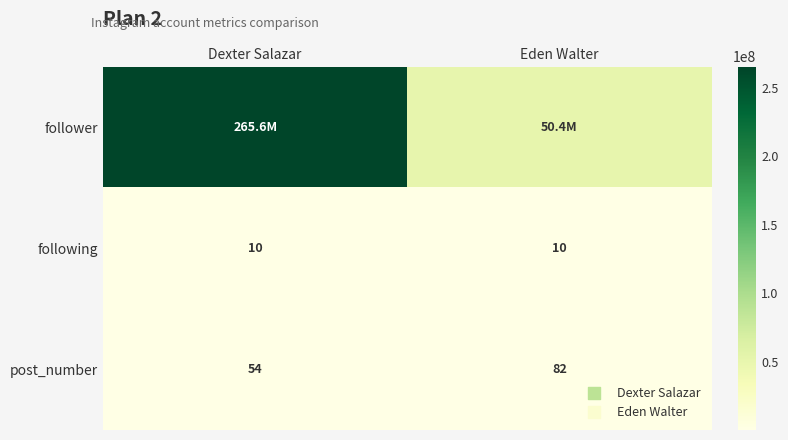

What is the average value of the post_number series?

68